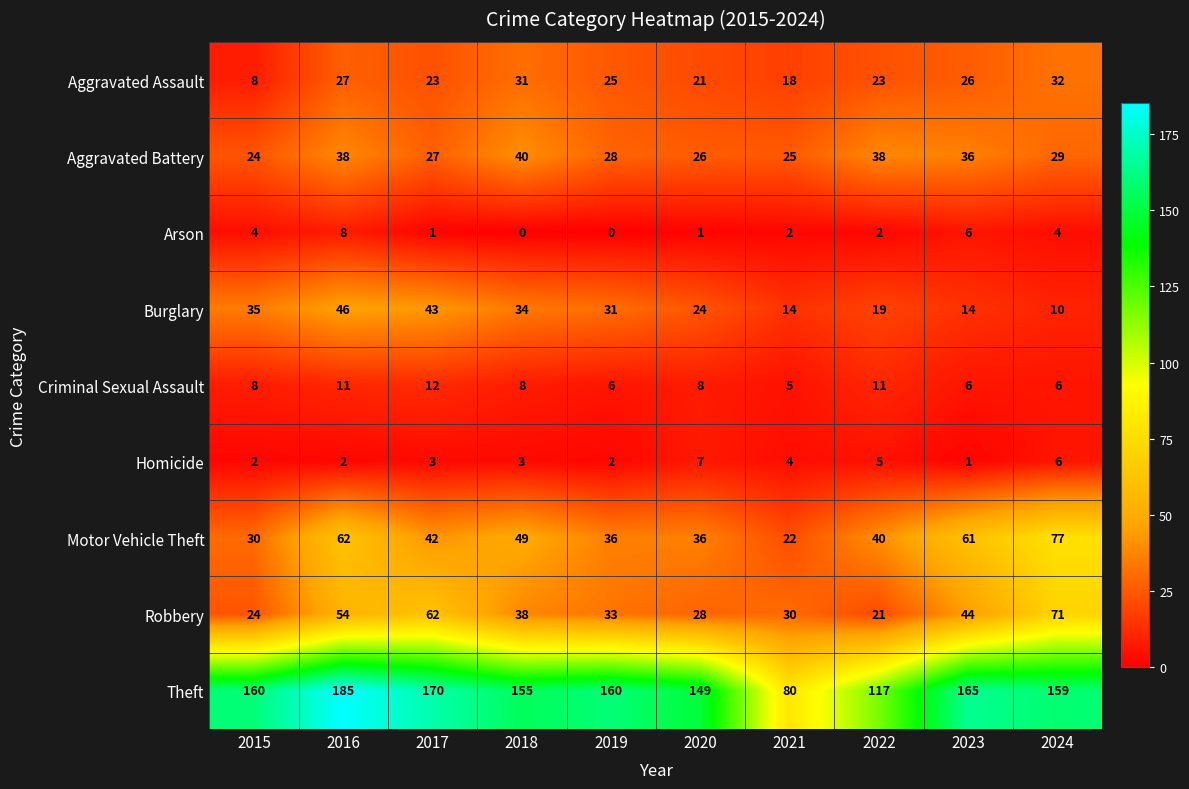

Which series has the largest total across all categories?

Theft